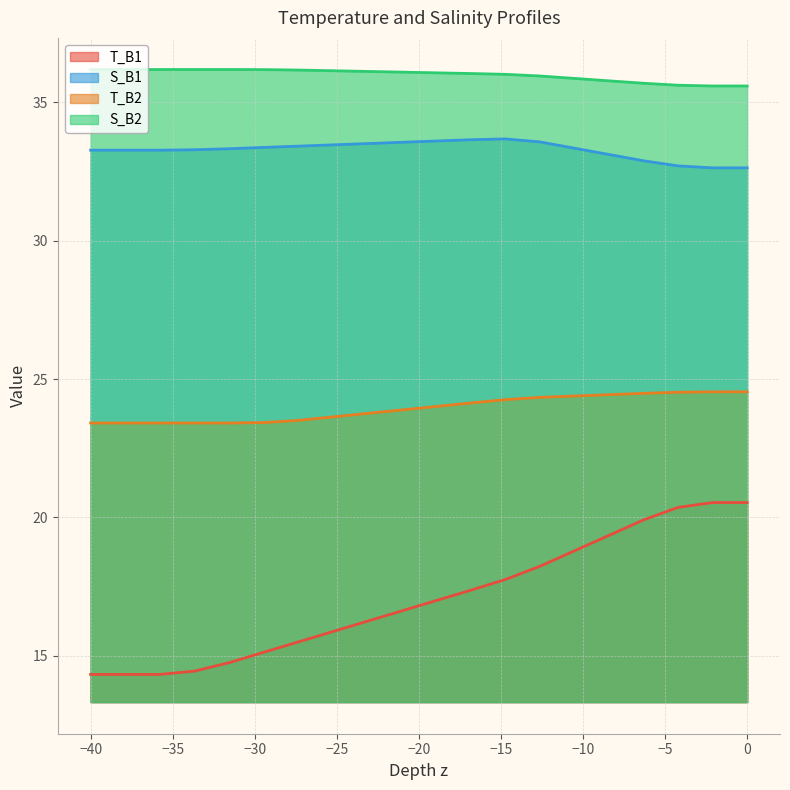

True or false: S_B1 has a value of 45.6 at −40.

False